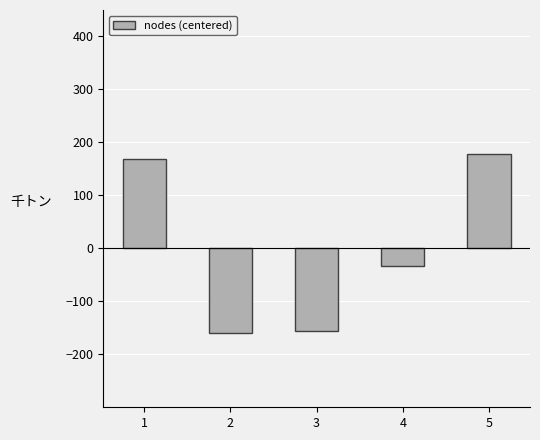

What is the change in value from 2 to 4?

+126